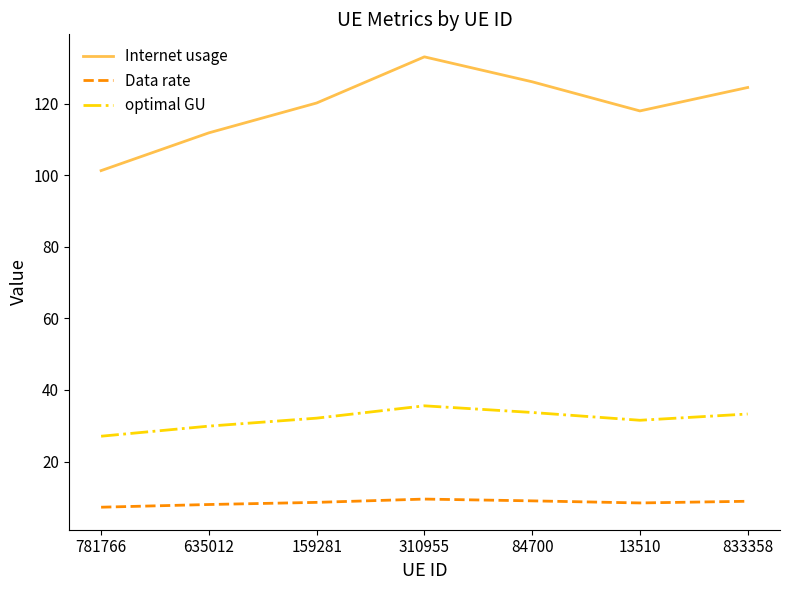

Which series has the largest range (max minus min)?

Internet usage